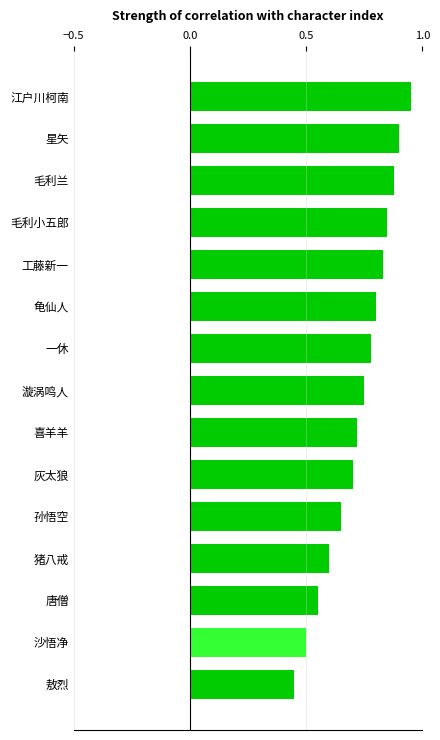

At which category does the chart reach its peak across all series?

江户川柯南